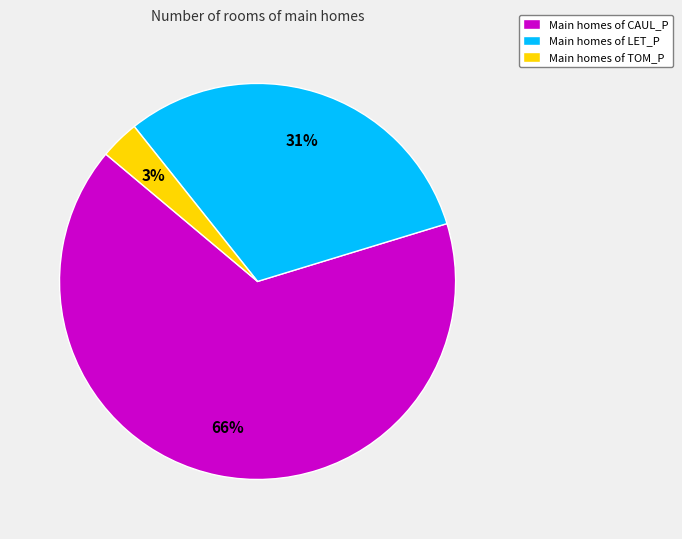

Which has a higher value, Main homes of LET_P or Main homes of CAUL_P?

Main homes of CAUL_P